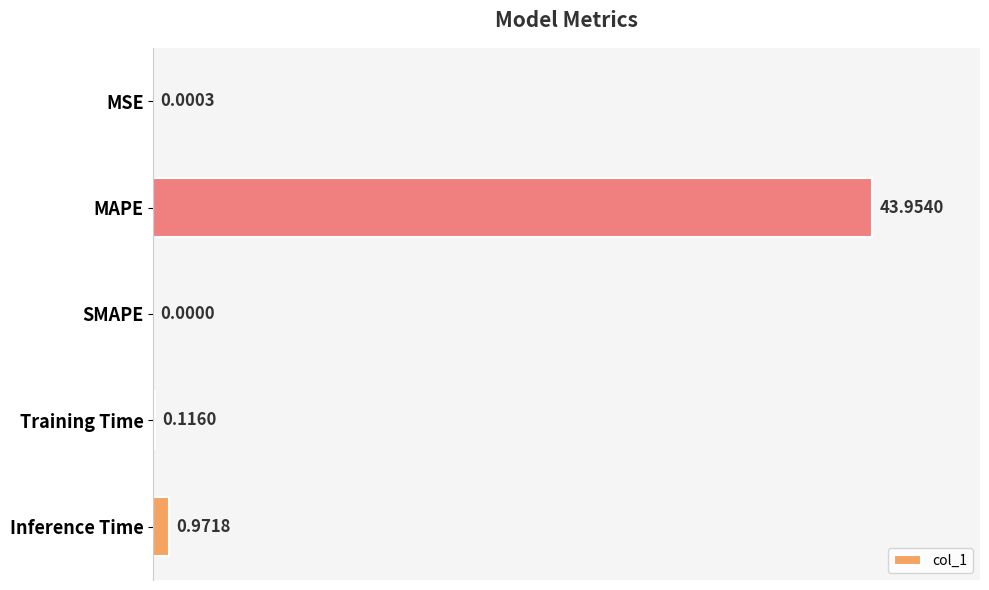

At which category does the chart reach its peak across all series?

MAPE